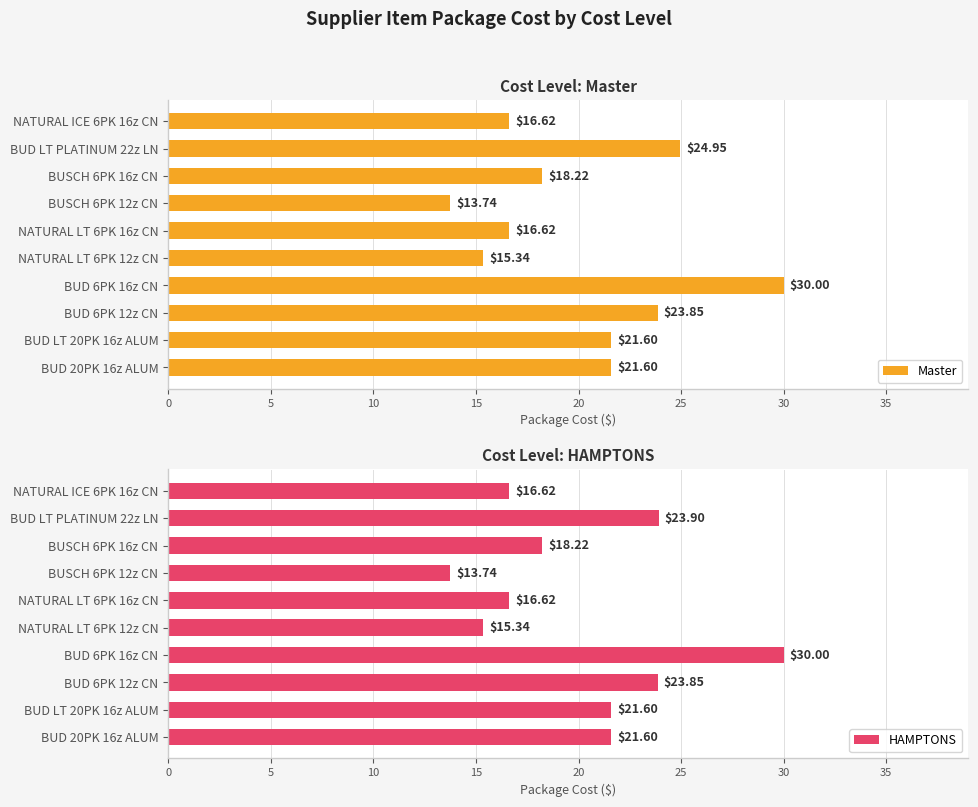

What is the sum of all Master values?

202.5